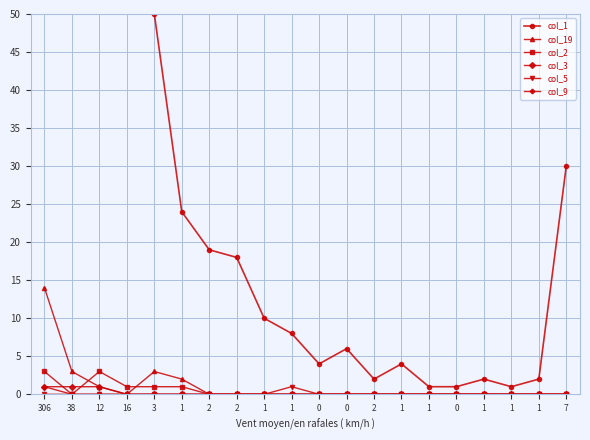

What is the difference between the highest and lowest values at 1?

24